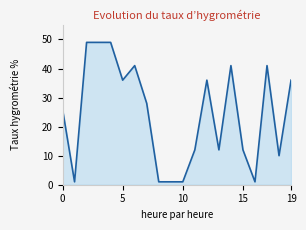

Reading left to right, transcribe all the data shown in this chart.

26	1	49	49	49	36	41	28	1	1	1	12	36	12	41	12	1	41	10	36